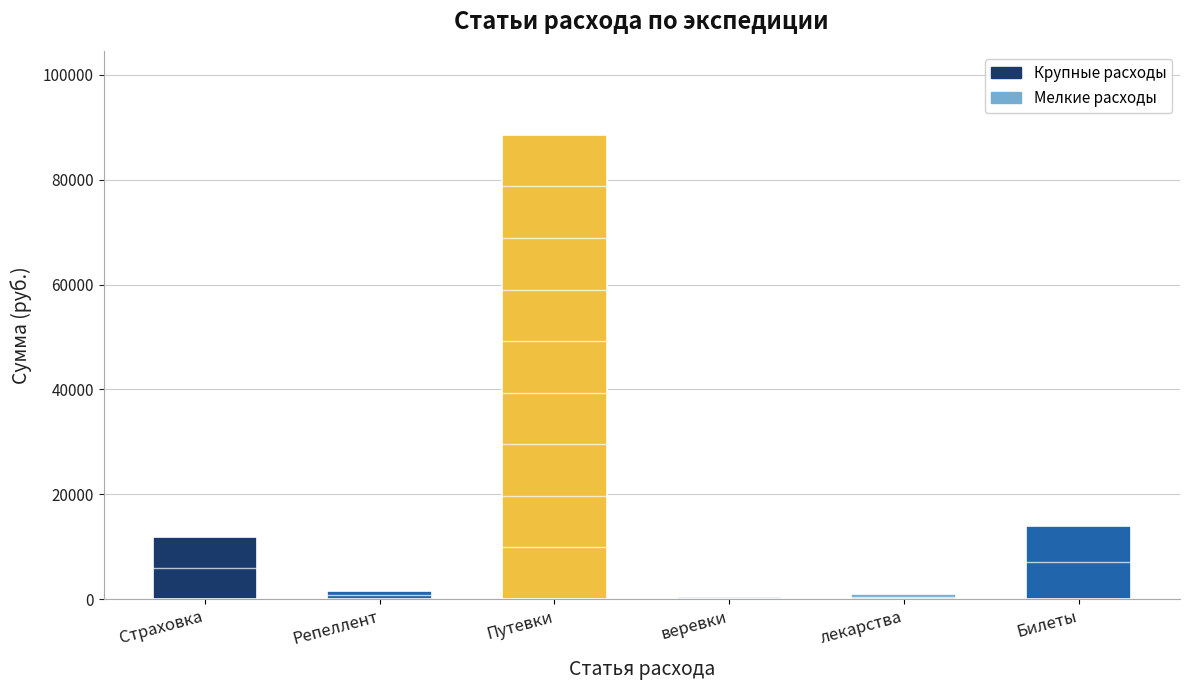

What is the change in value from Репеллент to лекарства?

-579.5